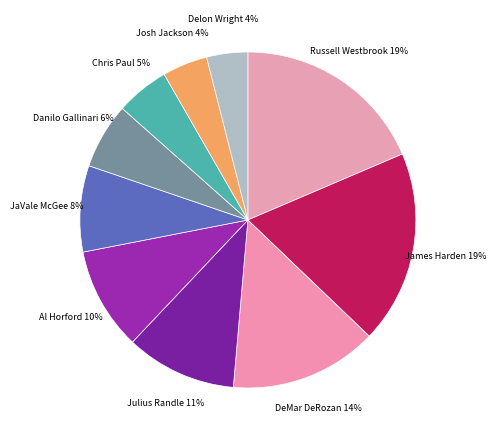

Which slice is the largest?

Russell Westbrook